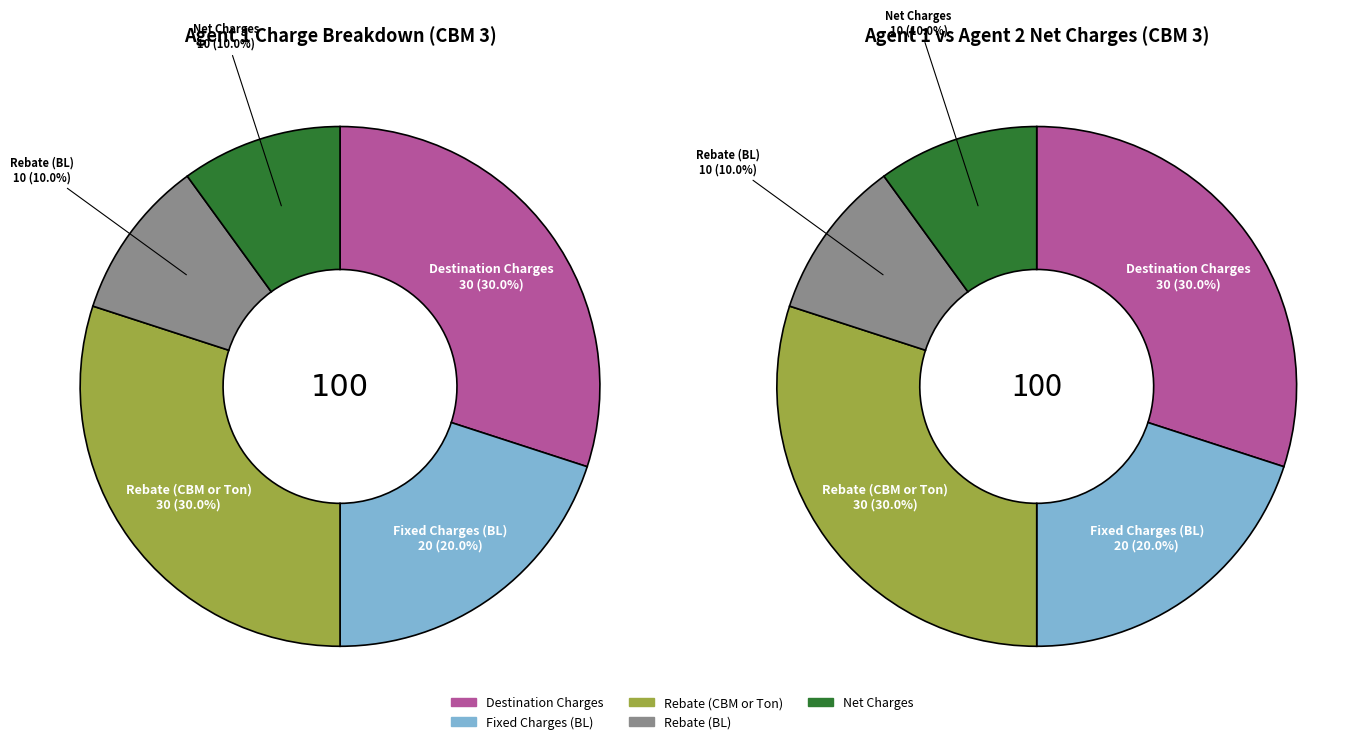

How much of the chart is everything except Fixed Charges (BL)?

80.0%